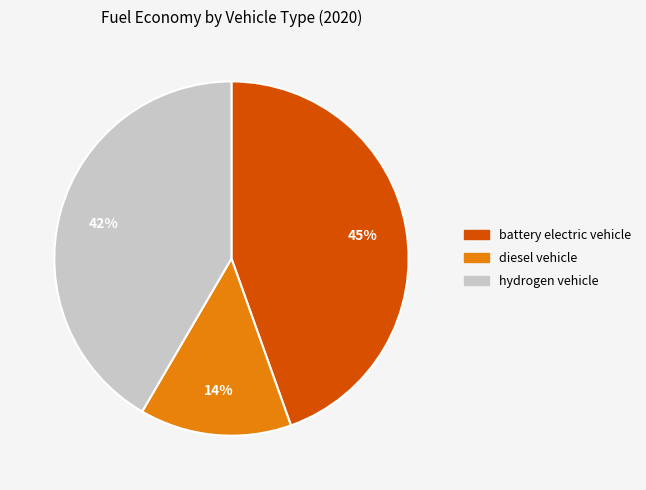

Count the number of slices in the pie.

3